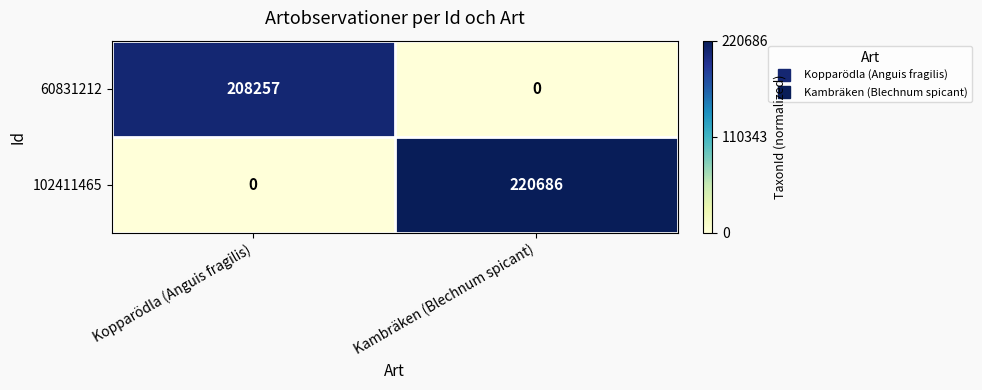

Which category has the lowest value in the 102411465 series?

Kopparödla (Anguis fragilis)